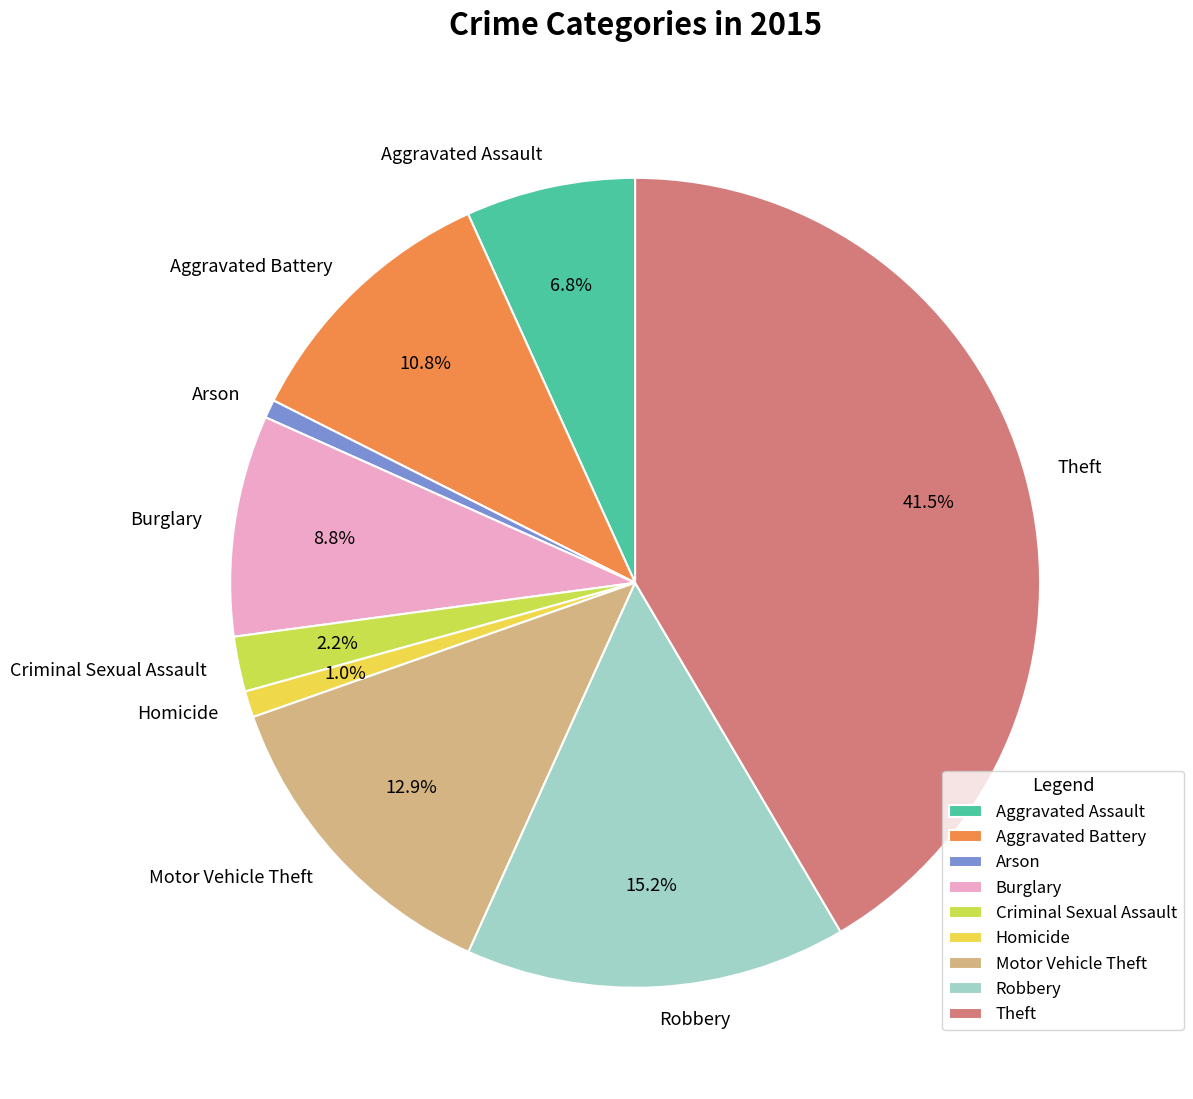

Do Robbery and Burglary together represent more than half of the pie?

No